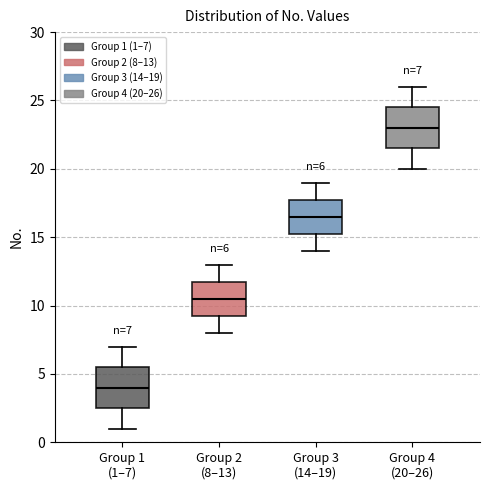

Which box's median line is the highest?

Group 4 (20–26)